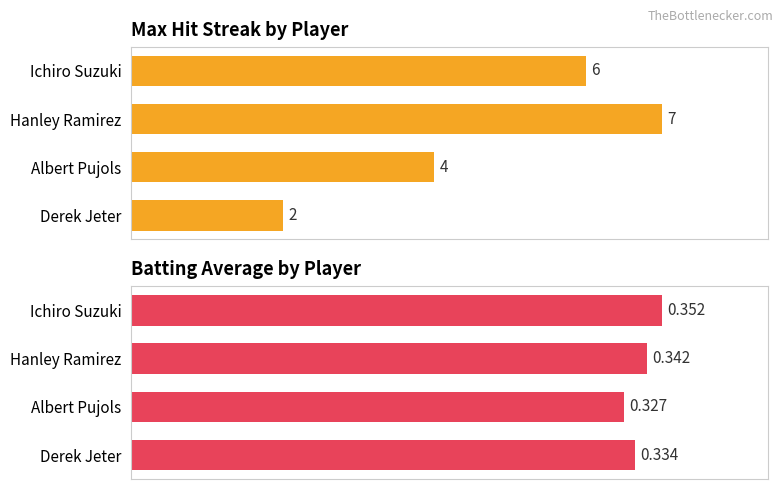

How many bars are there in total?

8